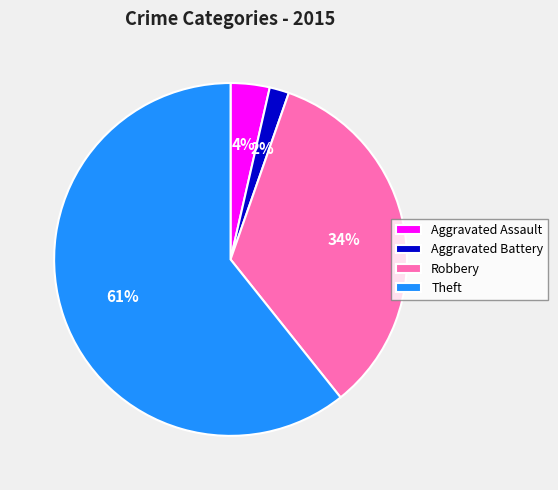

Which category has the smallest portion of the pie?

Aggravated Battery